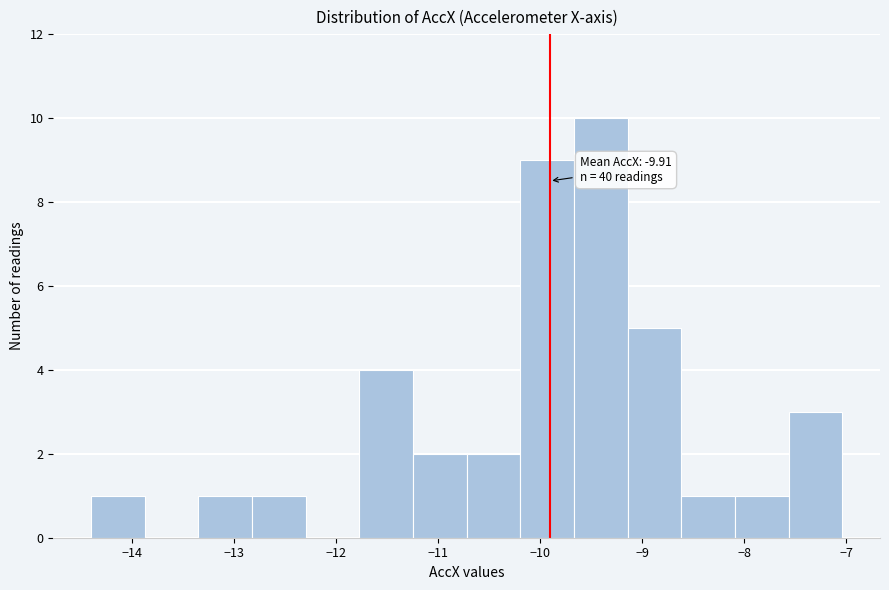

Over which range of the x-axis is the bar tallest?

-9.7 to -9.1